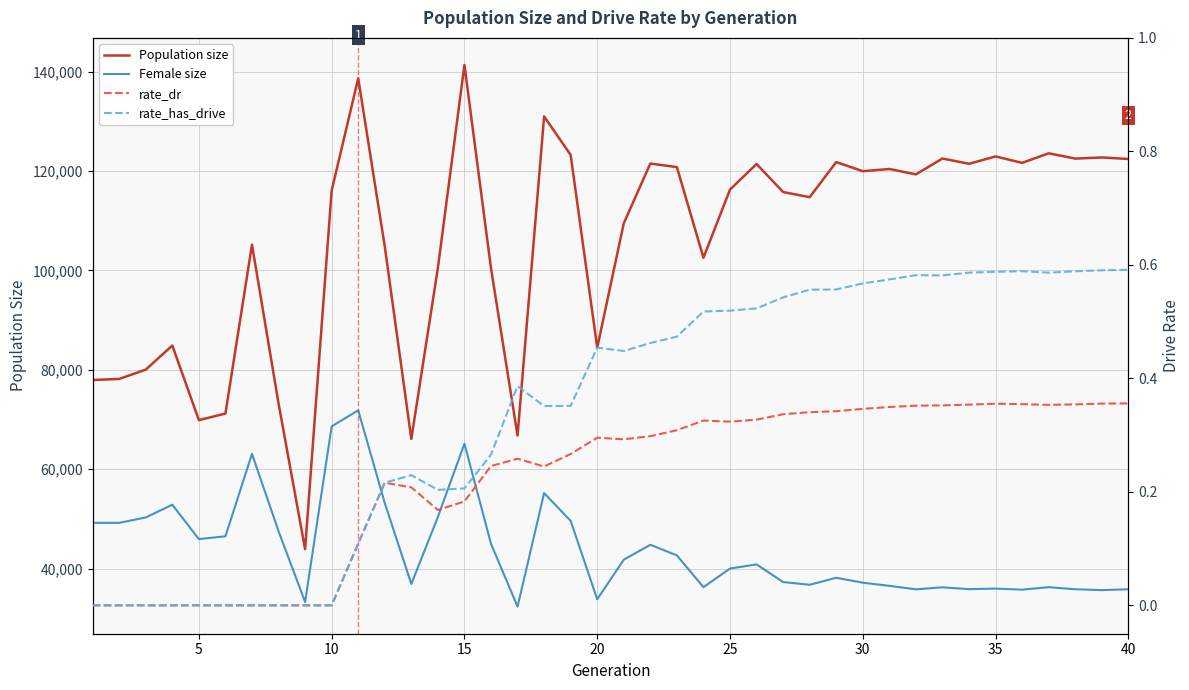

Where does the Population size series first go above 116263?

10